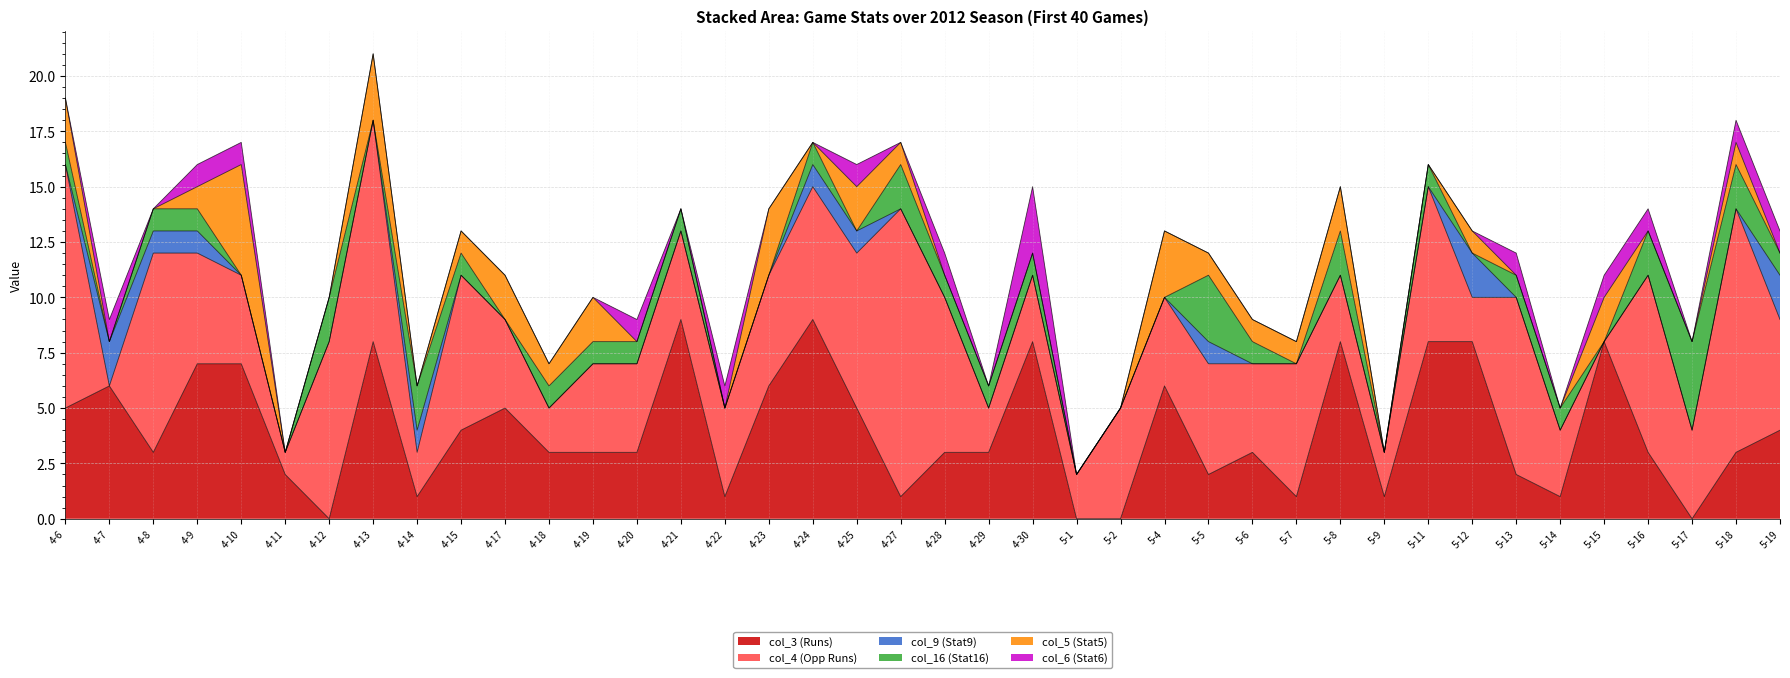

What is the label of the 32nd point from the left?

5-11